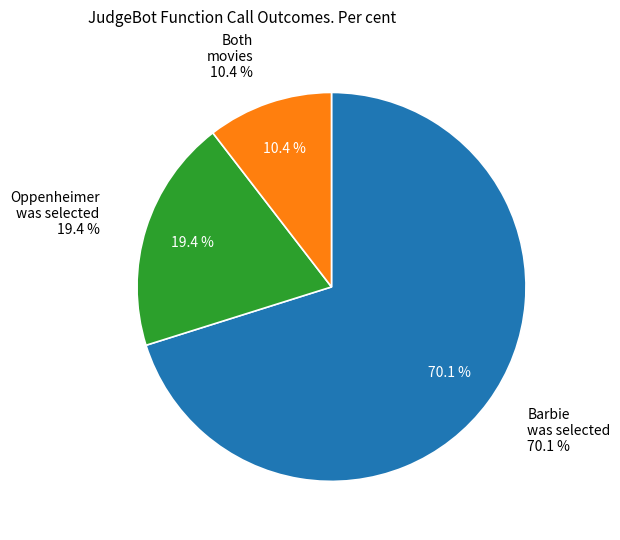

Is the sum of Oppenheimer_was_selected and both_movies greater than half?

No